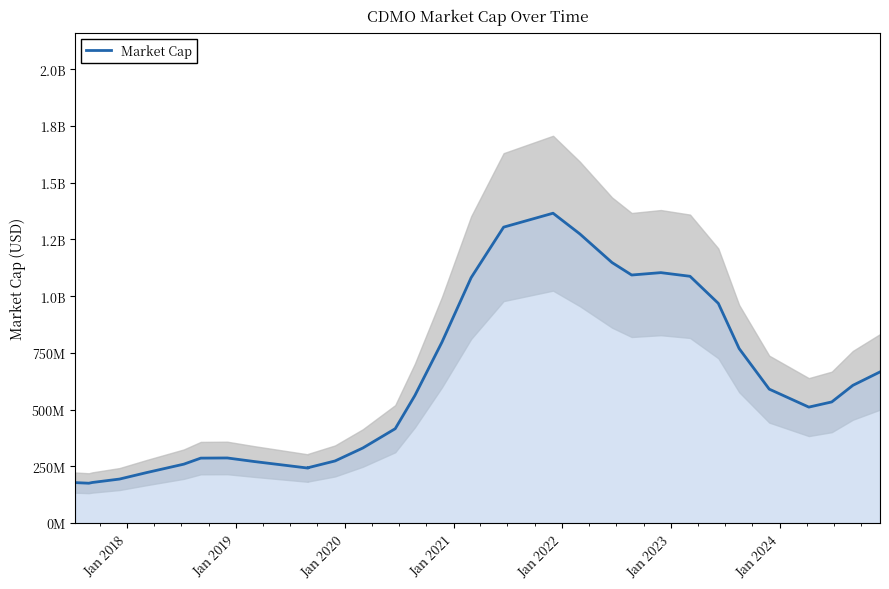

How many values exceed 533756108?

16